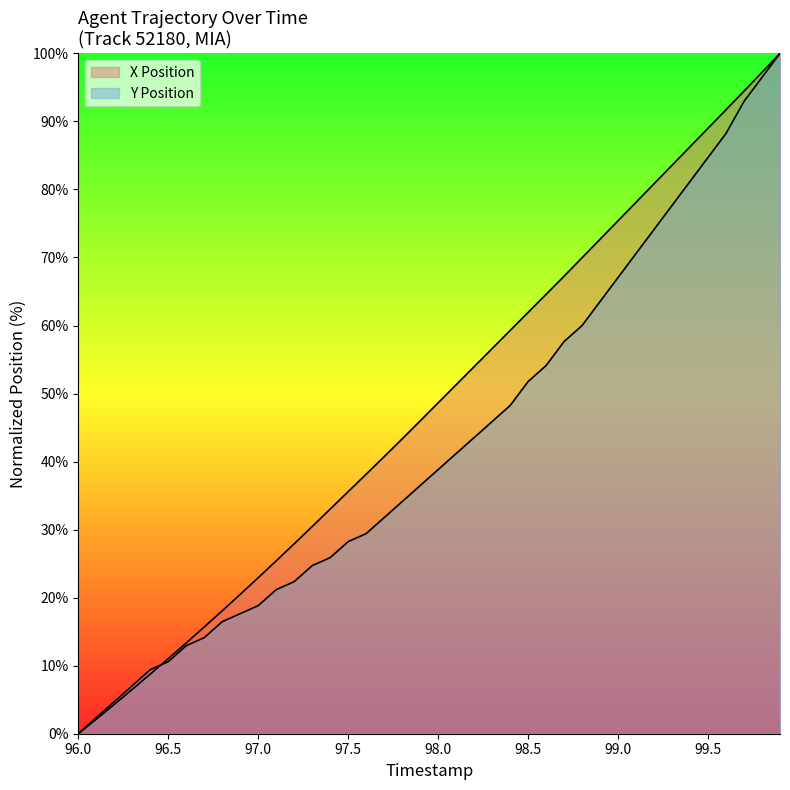

What is the total value across all series at 97.1?

46.6